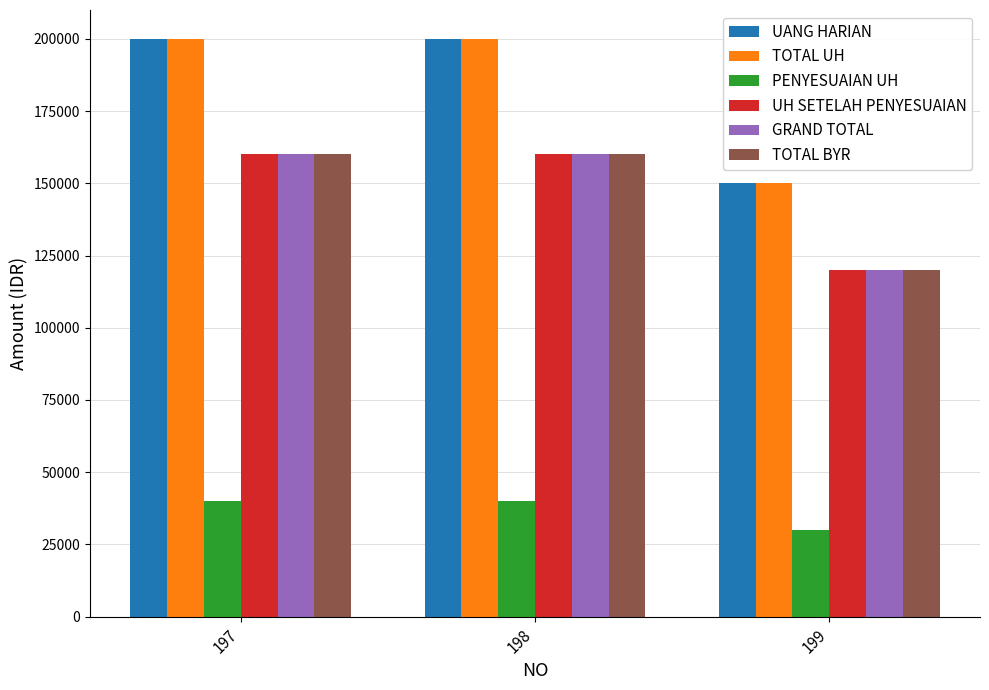

Read the TOTAL UH value at 198, to the nearest 100.

200000